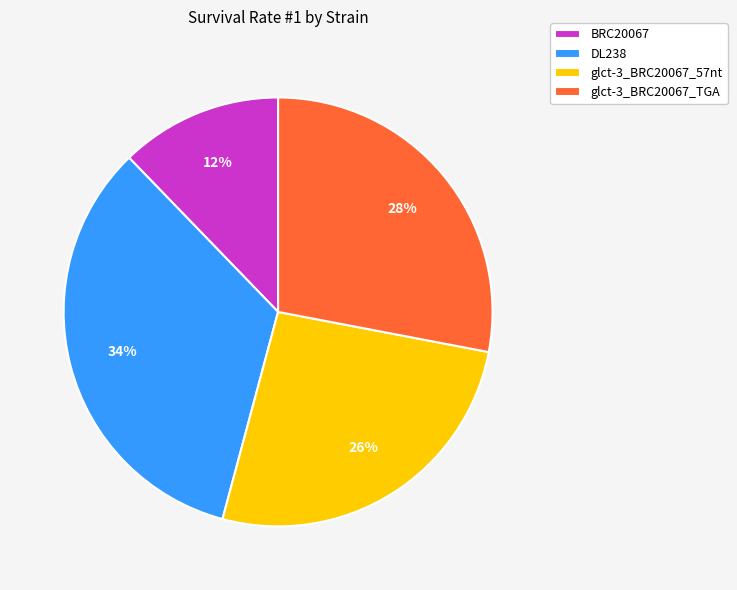

Between BRC20067 and glct-3_BRC20067_TGA, which is larger?

glct-3_BRC20067_TGA